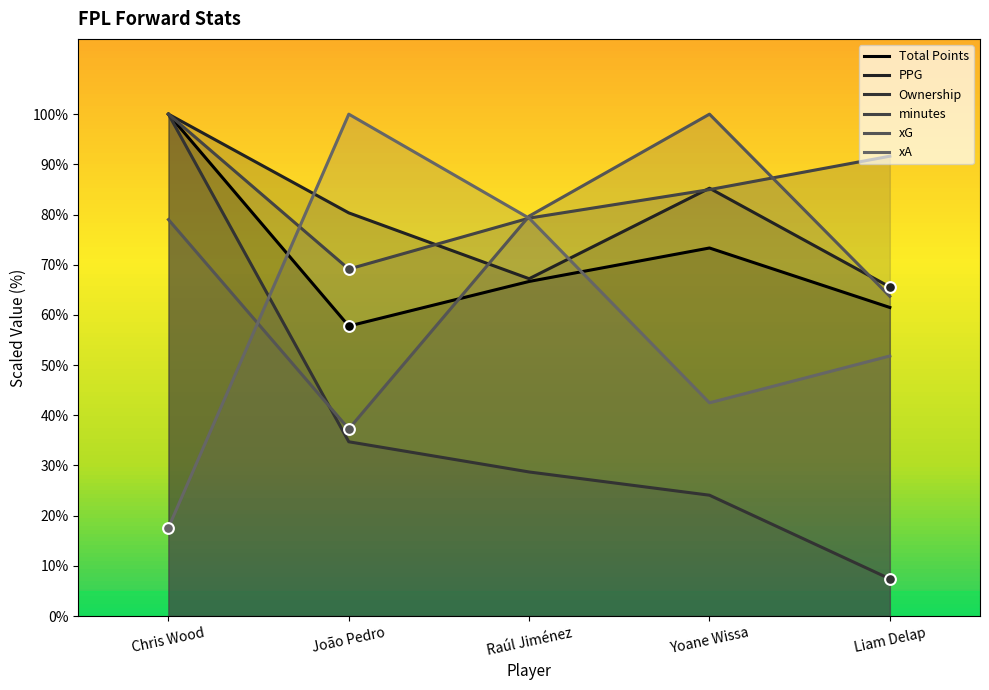

Which series reaches the minimum Y coordinate?

Ownership